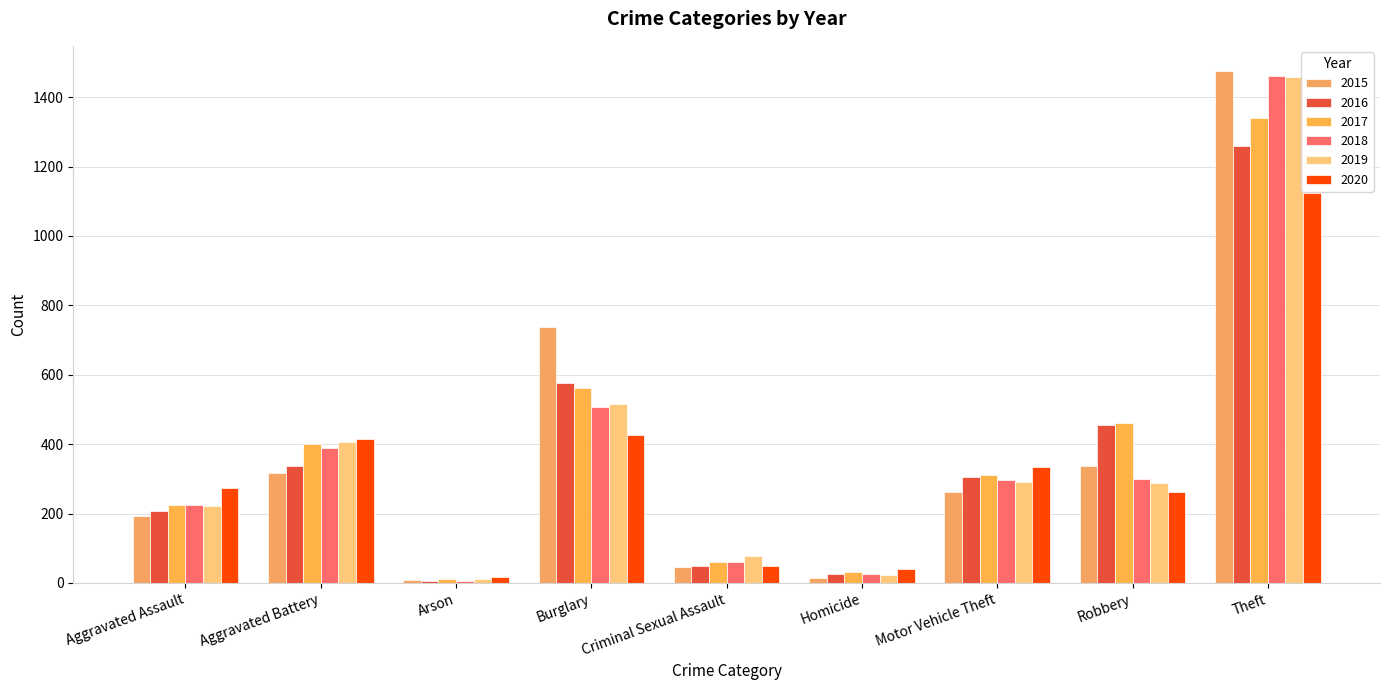

Reading left to right, transcribe all the data shown in this chart.

2015: Aggravated Assault=194	Aggravated Battery=316	Arson=9	Burglary=738	Criminal Sexual Assault=46	Homicide=15	Motor Vehicle Theft=263	Robbery=337	Theft=1474
2016: Aggravated Assault=206	Aggravated Battery=336	Arson=7	Burglary=576	Criminal Sexual Assault=50	Homicide=26	Motor Vehicle Theft=304	Robbery=454	Theft=1259
2017: Aggravated Assault=224	Aggravated Battery=400	Arson=10	Burglary=562	Criminal Sexual Assault=61	Homicide=33	Motor Vehicle Theft=312	Robbery=460	Theft=1339
2018: Aggravated Assault=225	Aggravated Battery=389	Arson=7	Burglary=506	Criminal Sexual Assault=60	Homicide=25	Motor Vehicle Theft=298	Robbery=301	Theft=1461
2019: Aggravated Assault=223	Aggravated Battery=407	Arson=12	Burglary=517	Criminal Sexual Assault=77	Homicide=22	Motor Vehicle Theft=290	Robbery=287	Theft=1459
2020: Aggravated Assault=273	Aggravated Battery=416	Arson=17	Burglary=425	Criminal Sexual Assault=48	Homicide=41	Motor Vehicle Theft=333	Robbery=263	Theft=1125